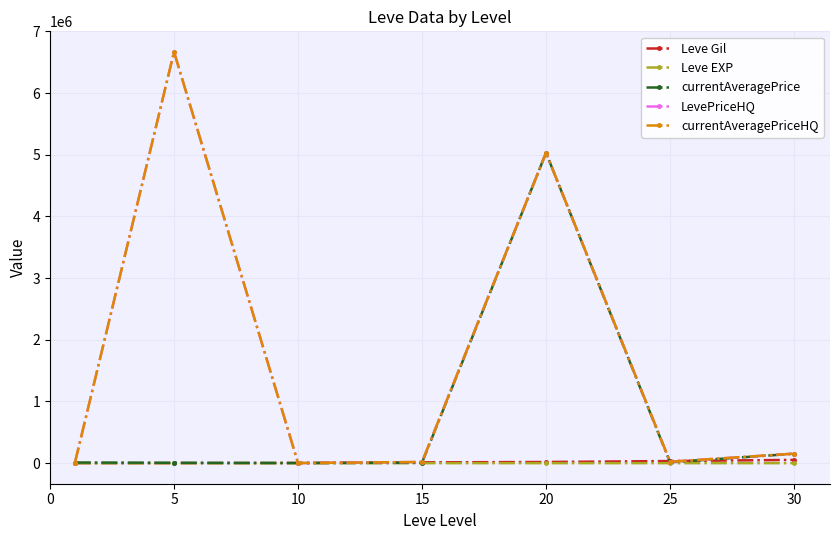

At how many categories does at least one series exceed 3446418?

2